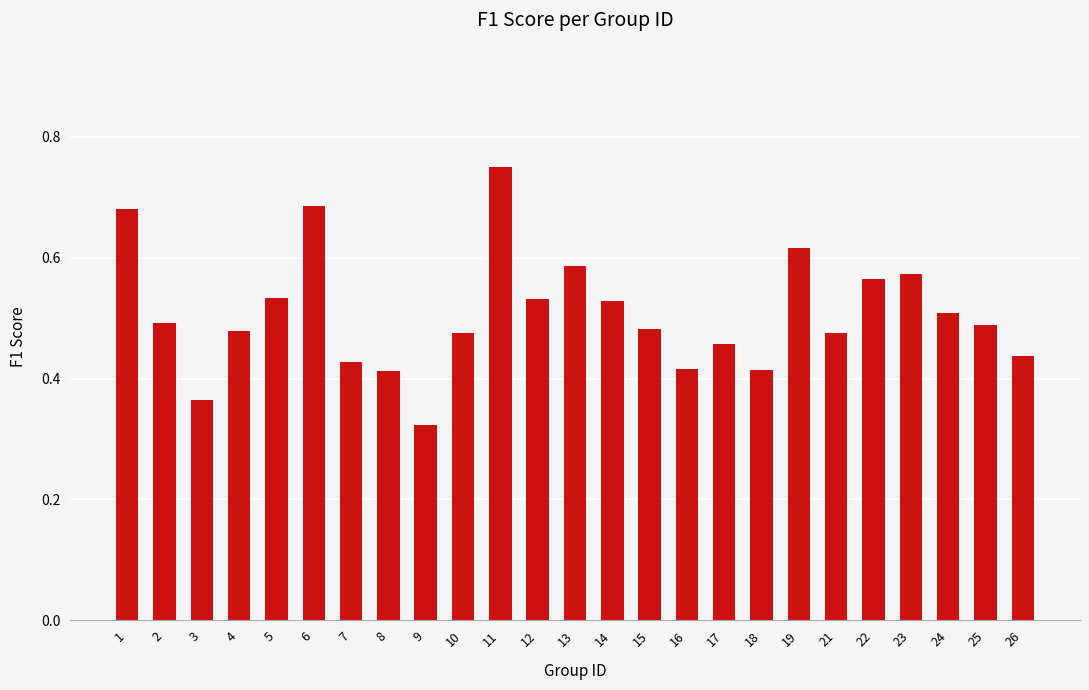

Which has a higher value, 26 or 7?

26